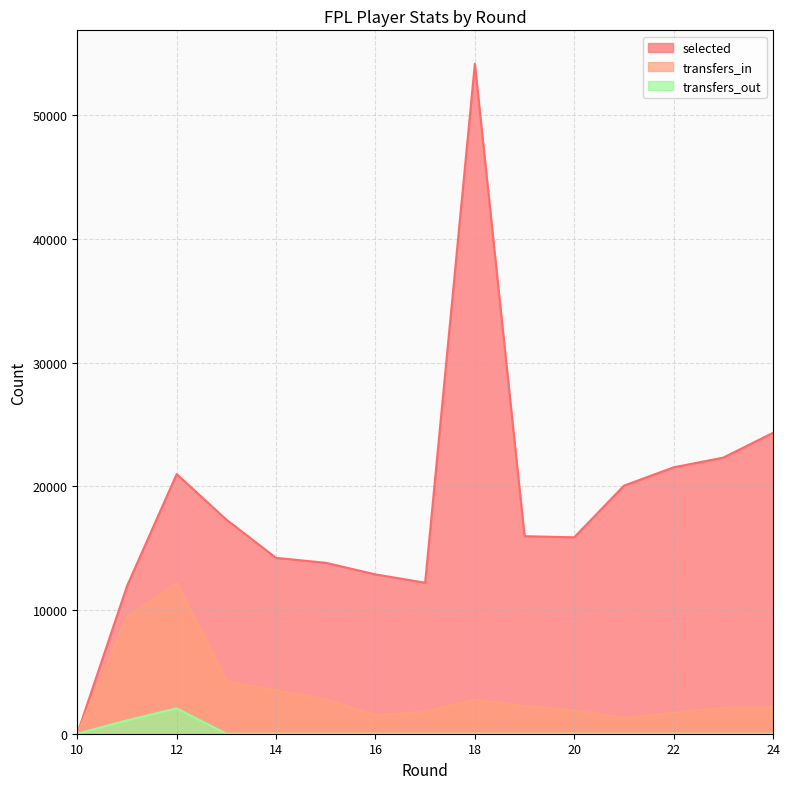

Between 19 and 23, which series saw the biggest shift?

selected